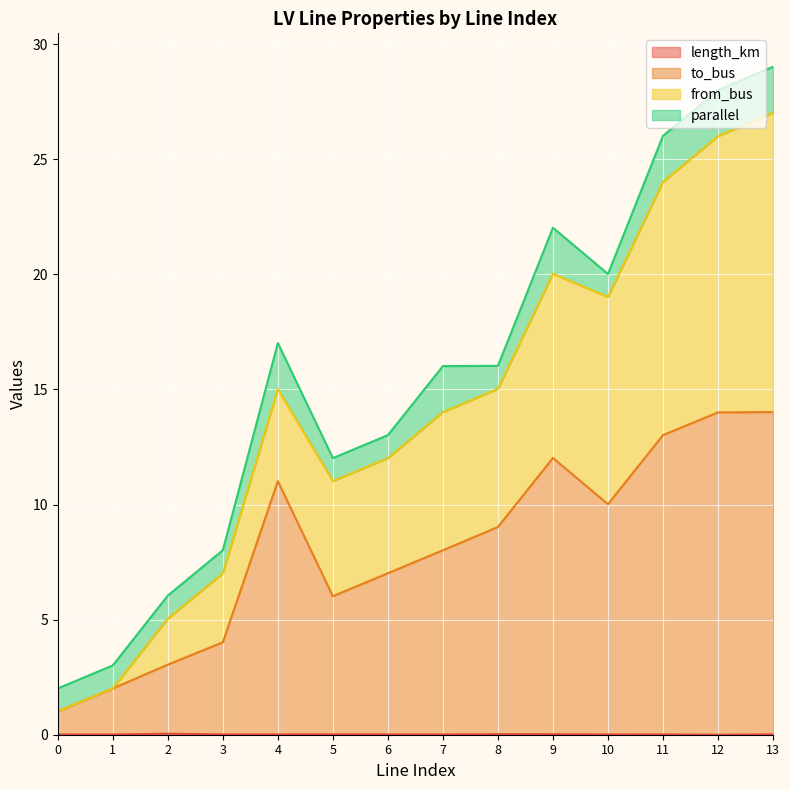

What is the difference between the second highest and minimum values in the from_bus series?

25.0